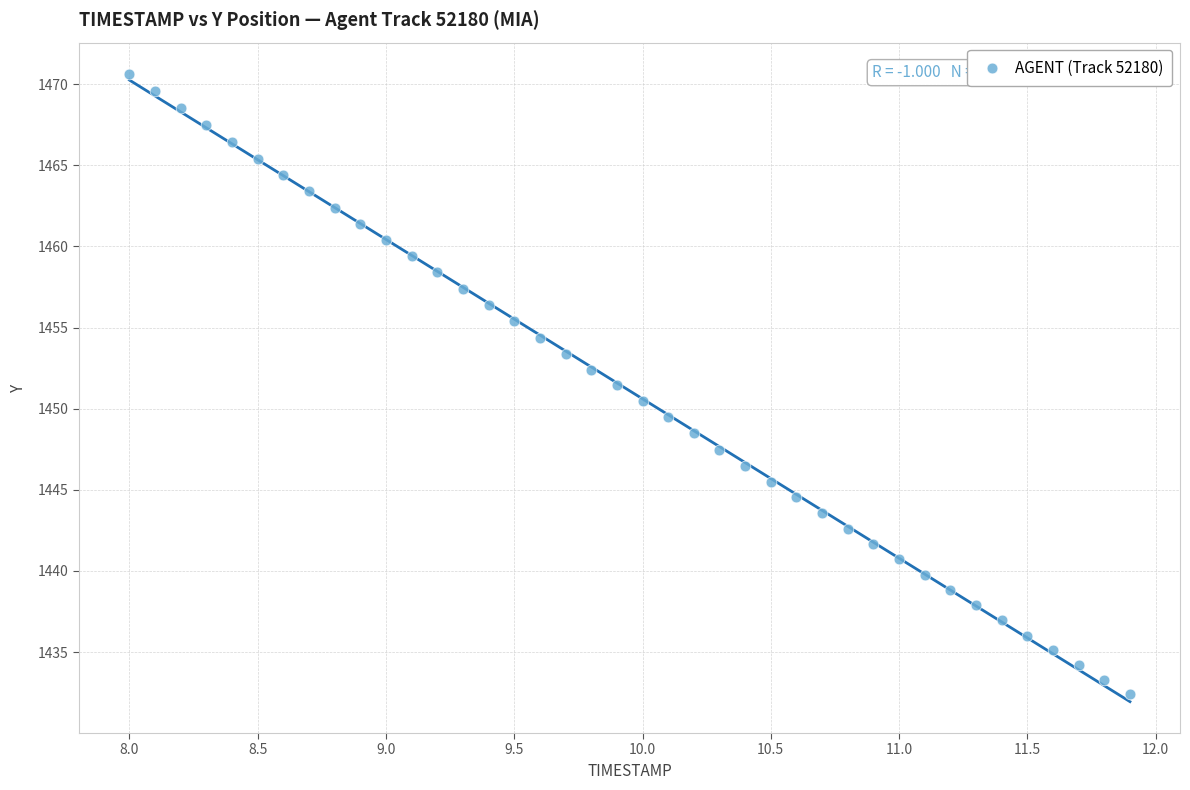

What is the range of X values (max minus min)?

3.9